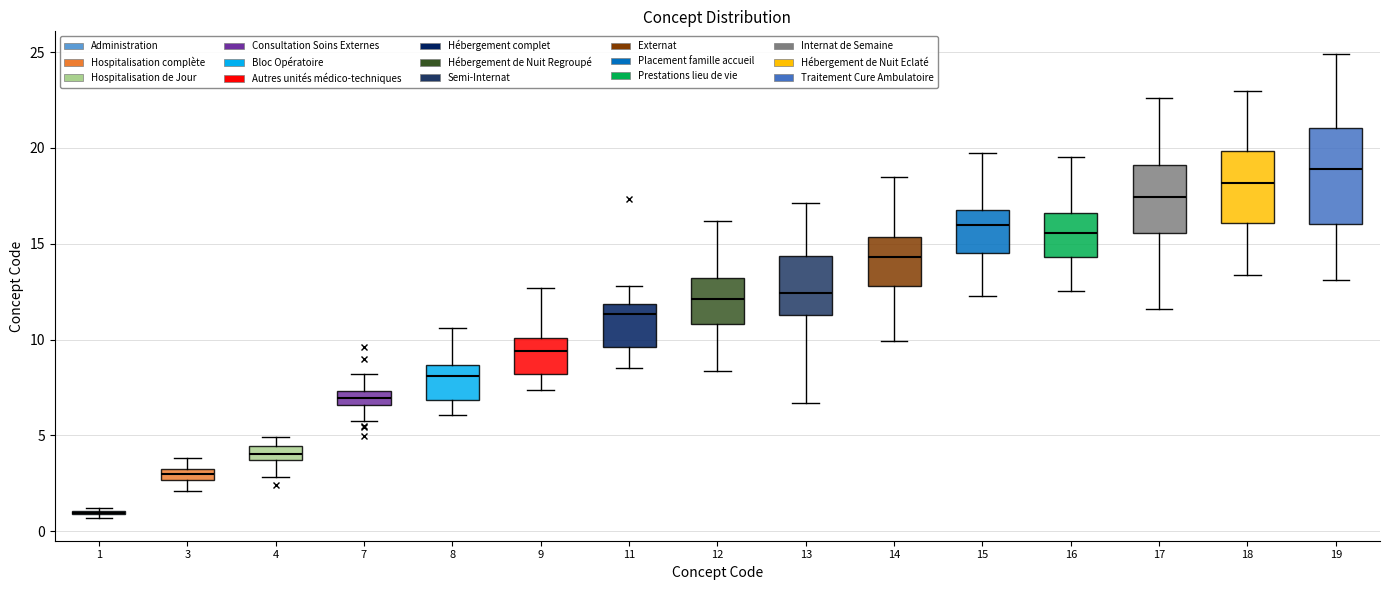

Where is the upper edge of the box at x = 13 on the y-axis? The values are not printed on the chart, so give them approximately, as read against the axis.

14.5